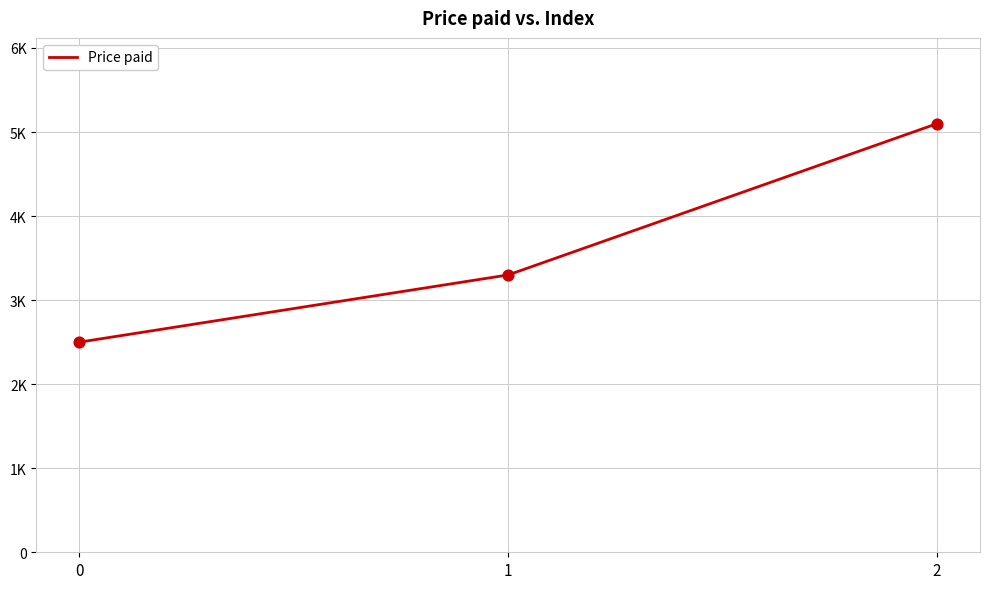

Between 1 and 0, which is larger?

1